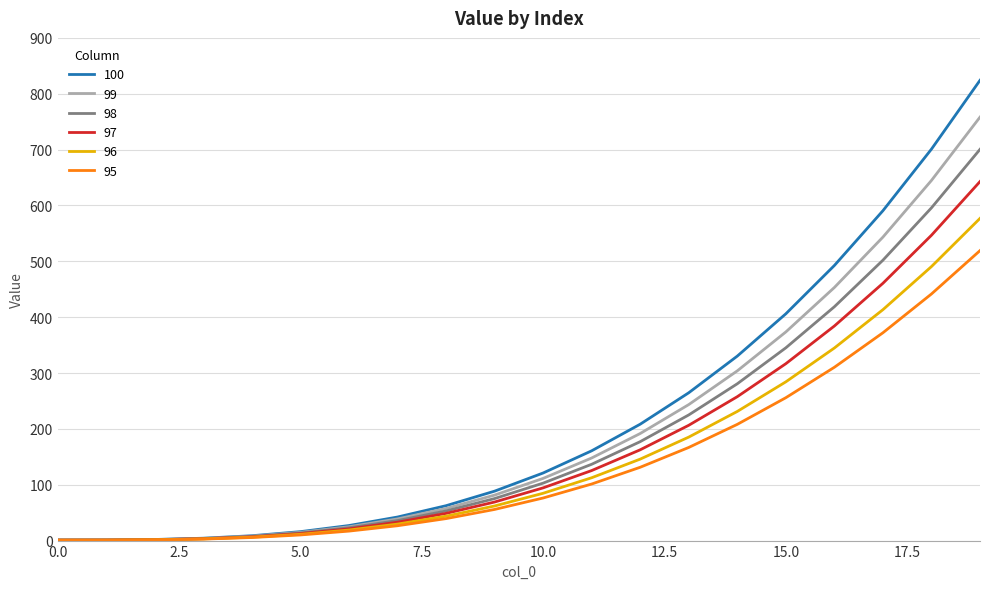

Which series has the widest spread of values?

100